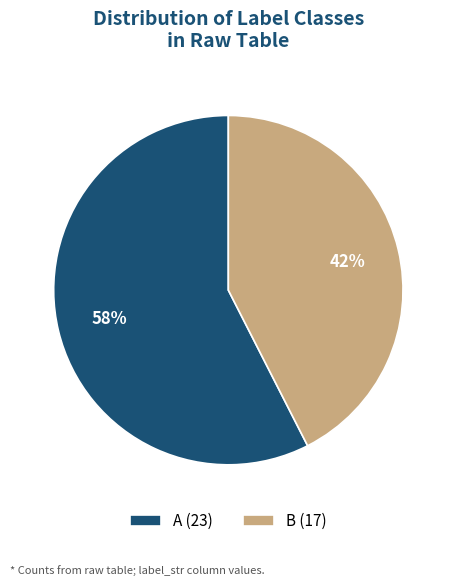

True or false: B (17) accounts for 42% of the total.

True